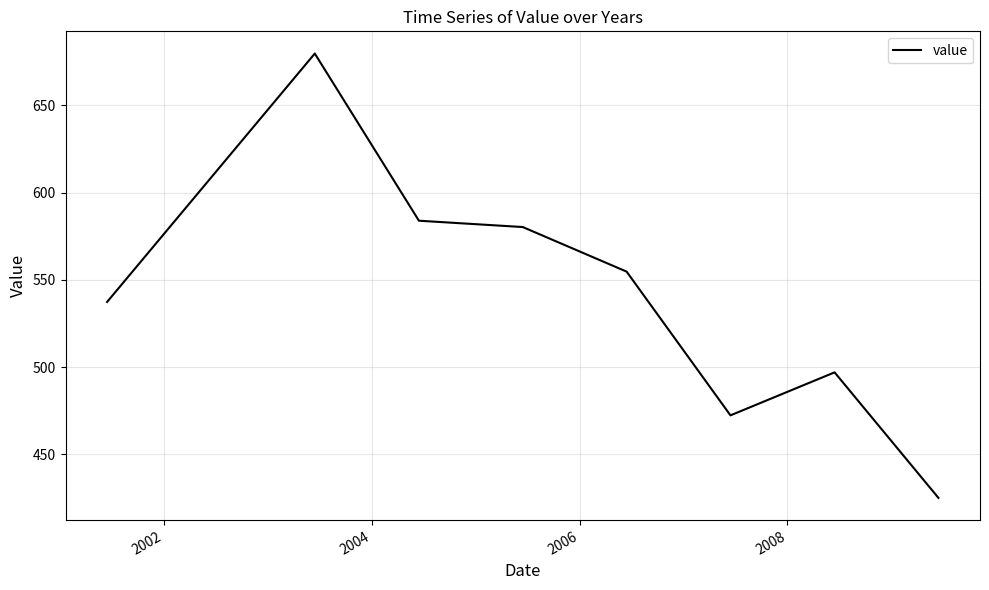

True or false: the data has more than 0 interior local peaks.

True